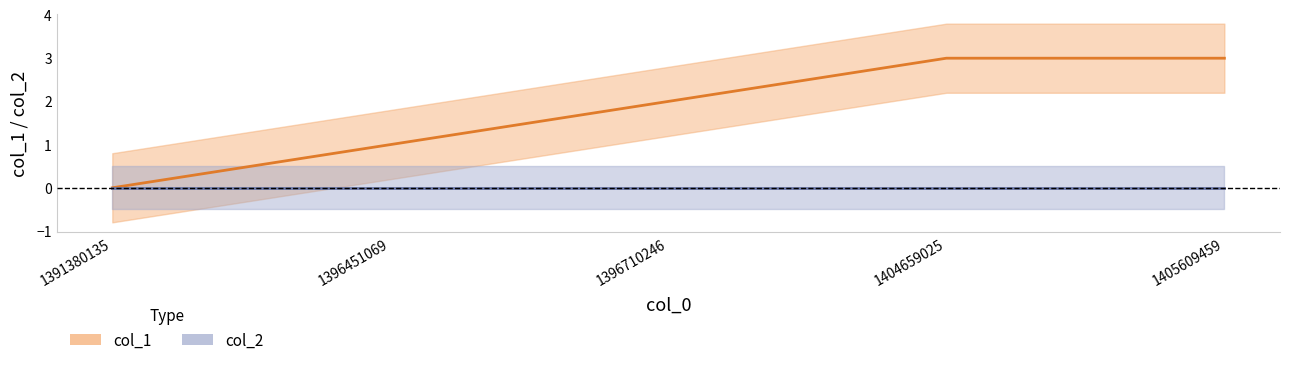

How many values exceed 2?

2